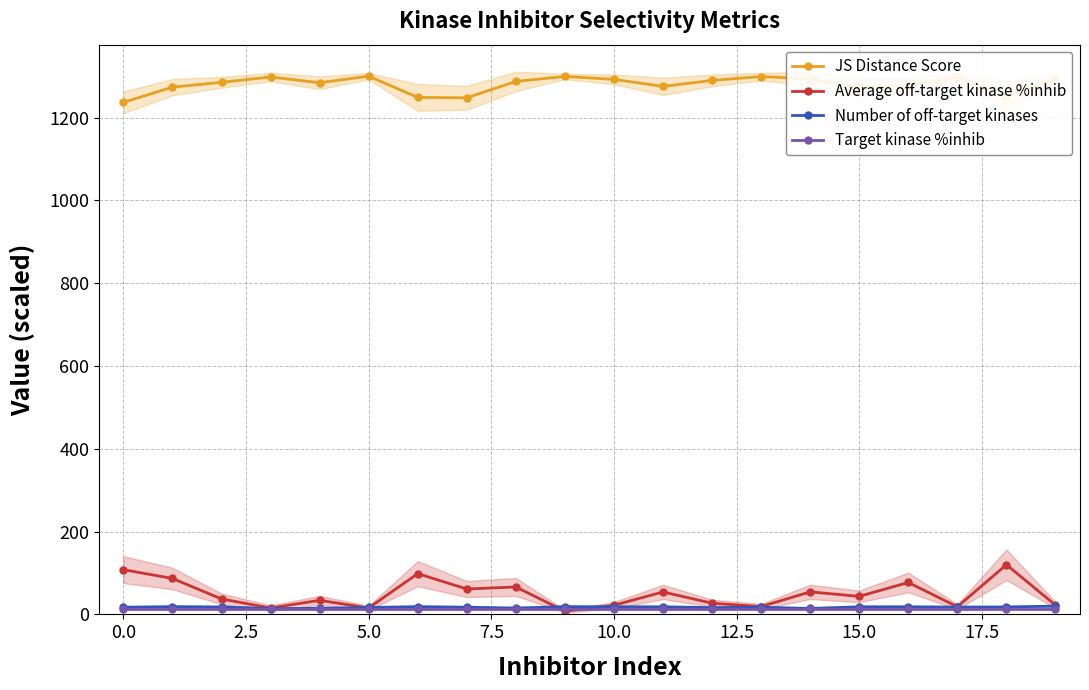

What is the value of the JS Distance Score point at the 18th from the left?

1298.6